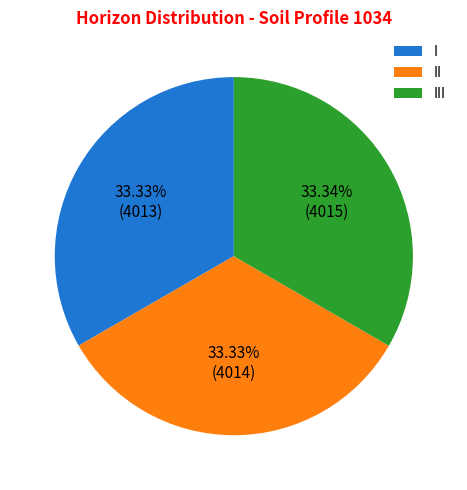

What is the ratio of the value at III to the value at I?

1.0